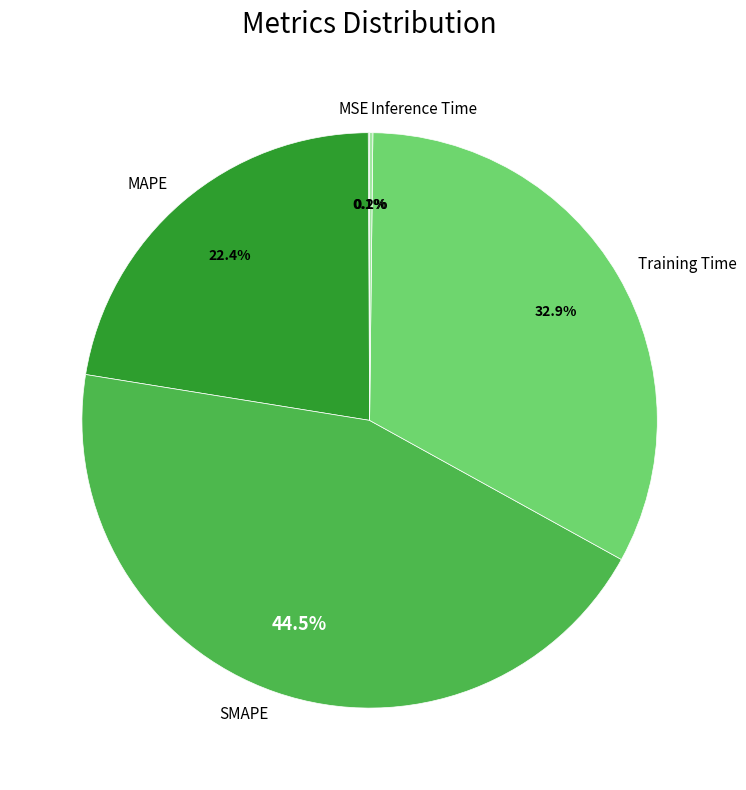

To the nearest percent, what is the difference between the MAPE and Training Time slice percentages?

10%